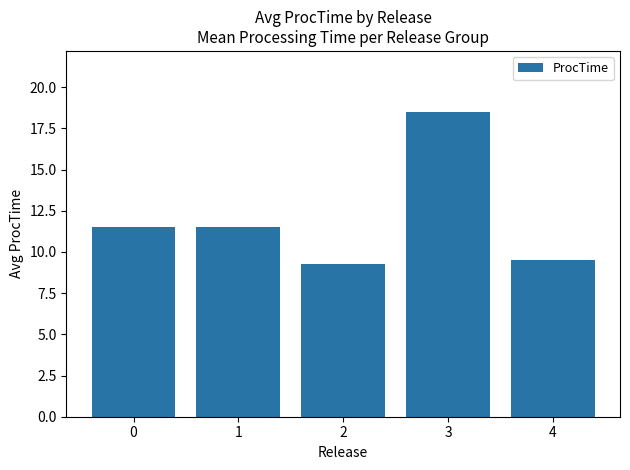

What is the difference between the values at 0 and 2?

2.2